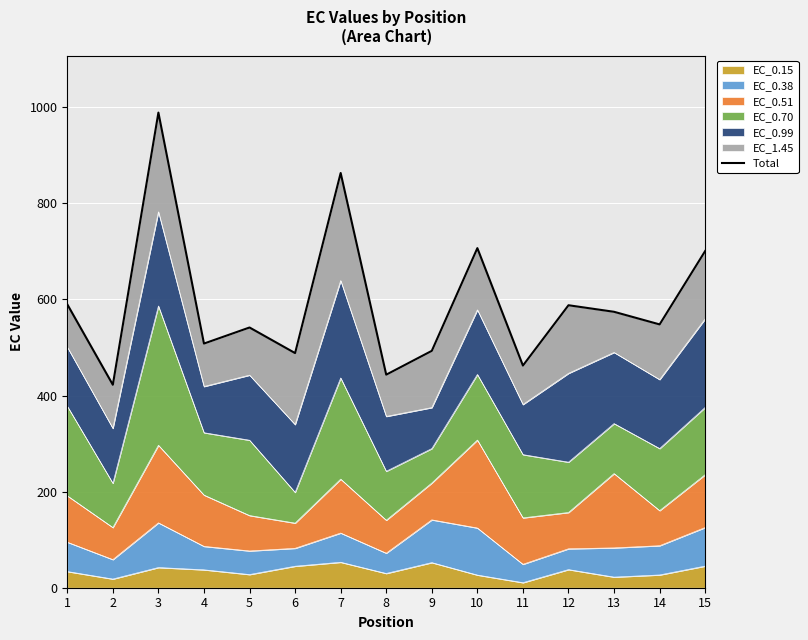

How many values are below 547?

7